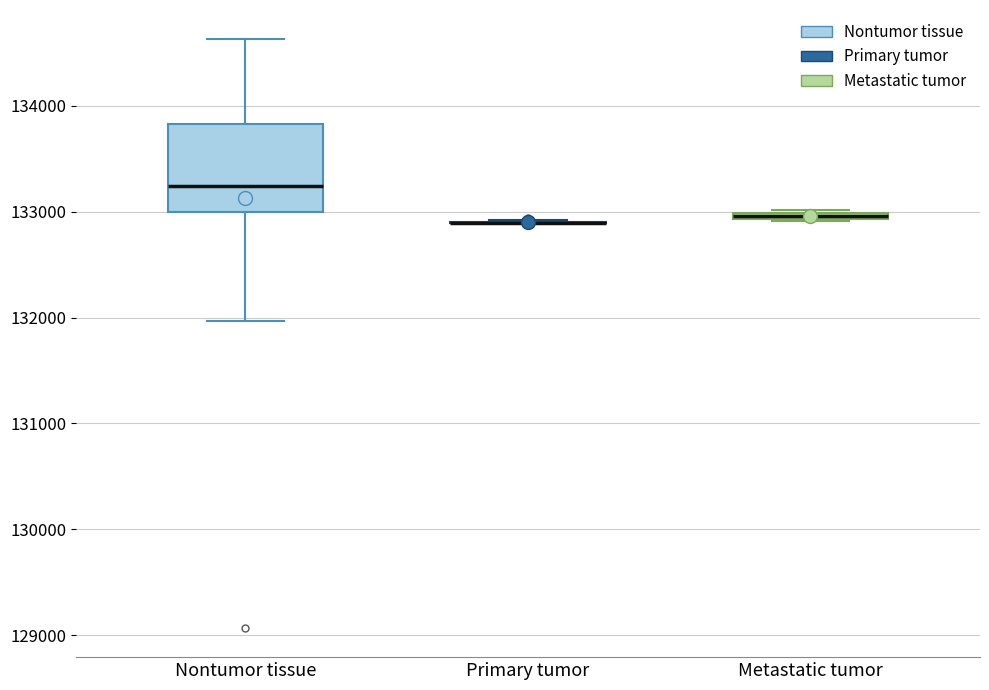

Comparing the boxes themselves (not the whiskers), which one is the tallest?

Nontumor tissue